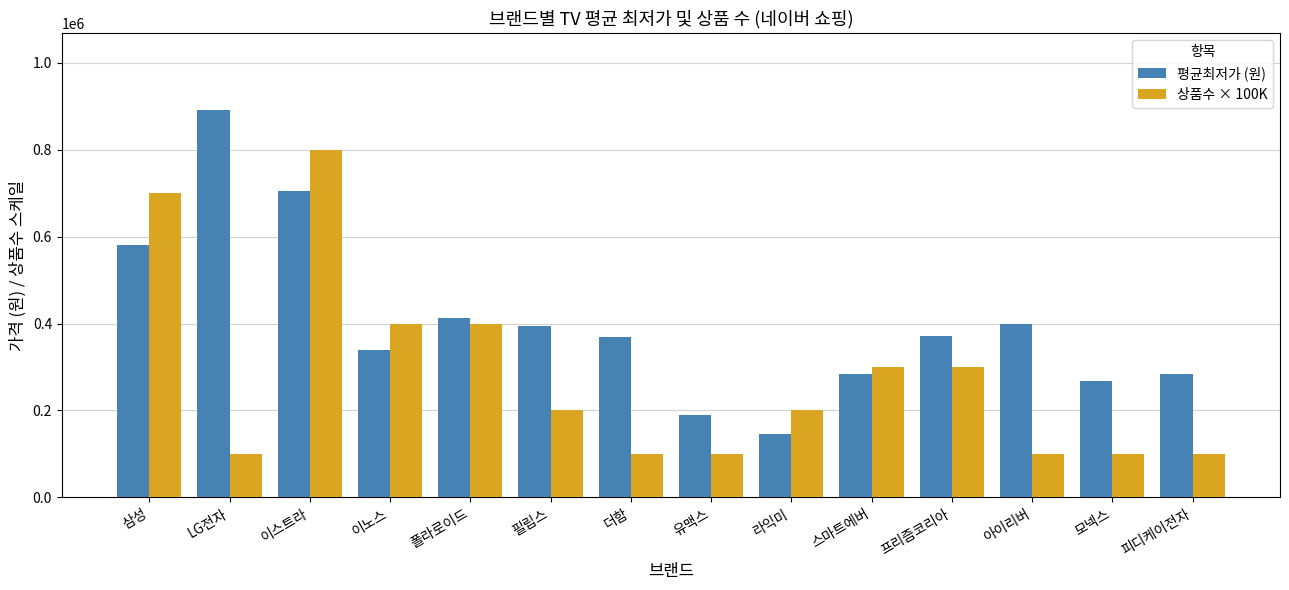

What is the difference between the 평균최저가 (원) values at 이노스 and 이스트라?

365951